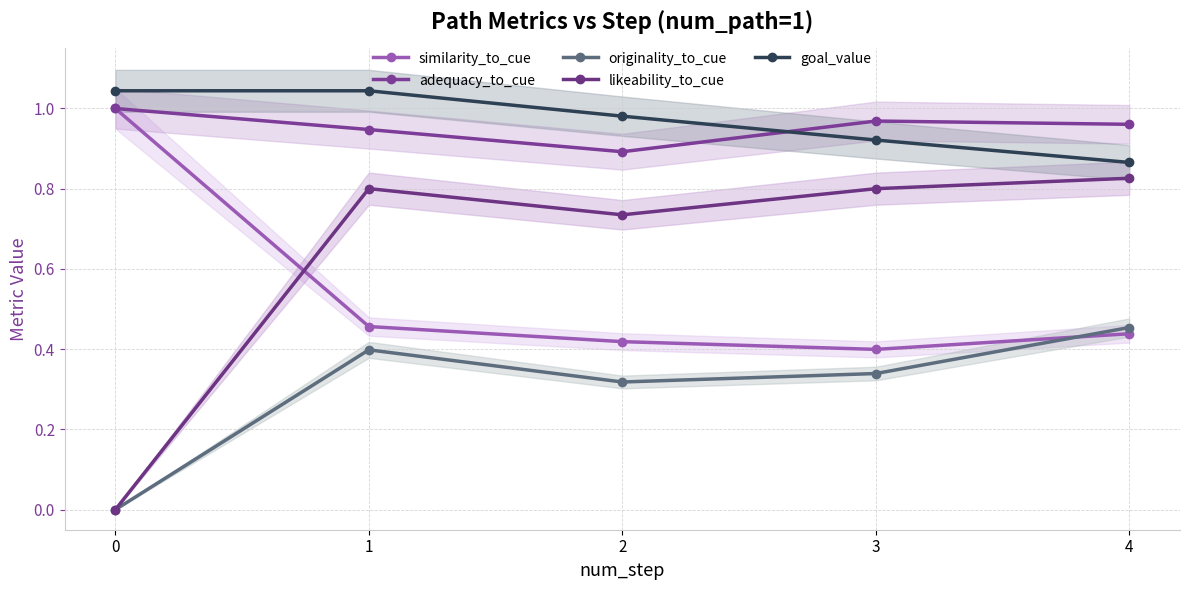

What is the total value across all series at 2?

3.3